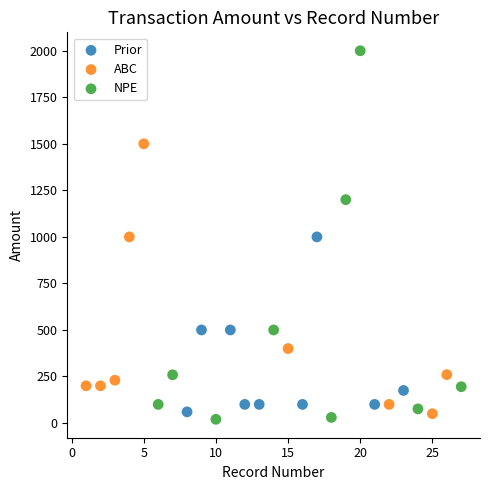

Which series reaches the maximum Y coordinate?

NPE